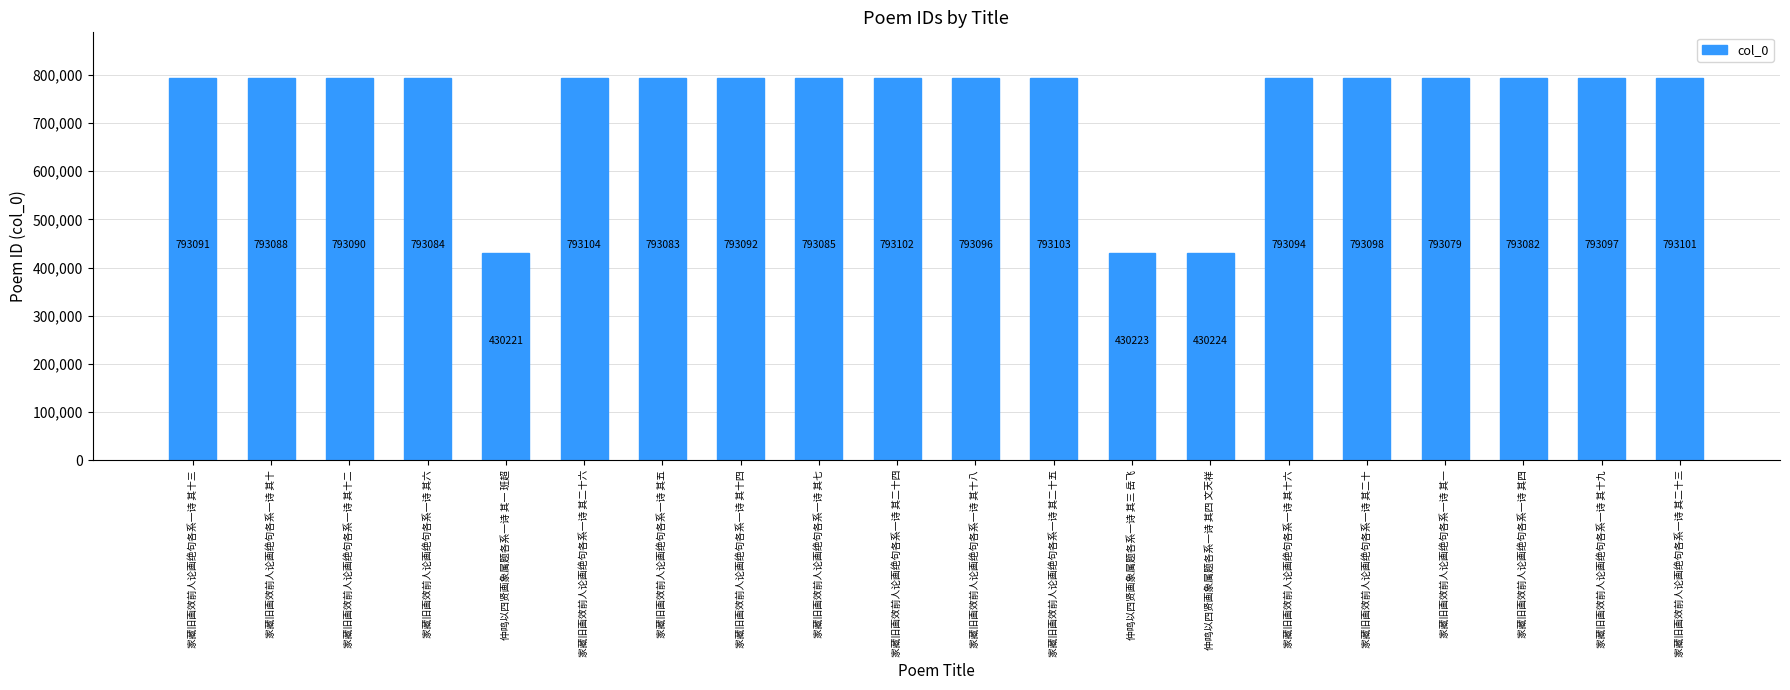

List the labels in order of value, smallest first.

仲鸣以四贤画象属题各系一诗 其一 班超, 仲鸣以四贤画象属题各系一诗 其三 岳飞, 仲鸣以四贤画象属题各系一诗 其四 文天祥, 家藏旧画效前人论画绝句各系一诗 其一, 家藏旧画效前人论画绝句各系一诗 其四, 家藏旧画效前人论画绝句各系一诗 其五, 家藏旧画效前人论画绝句各系一诗 其六, 家藏旧画效前人论画绝句各系一诗 其七, 家藏旧画效前人论画绝句各系一诗 其十, 家藏旧画效前人论画绝句各系一诗 其十二, 家藏旧画效前人论画绝句各系一诗 其十三, 家藏旧画效前人论画绝句各系一诗 其十四, 家藏旧画效前人论画绝句各系一诗 其十六, 家藏旧画效前人论画绝句各系一诗 其十八, 家藏旧画效前人论画绝句各系一诗 其十九, 家藏旧画效前人论画绝句各系一诗 其二十, 家藏旧画效前人论画绝句各系一诗 其二十三, 家藏旧画效前人论画绝句各系一诗 其二十四, 家藏旧画效前人论画绝句各系一诗 其二十五, 家藏旧画效前人论画绝句各系一诗 其二十六